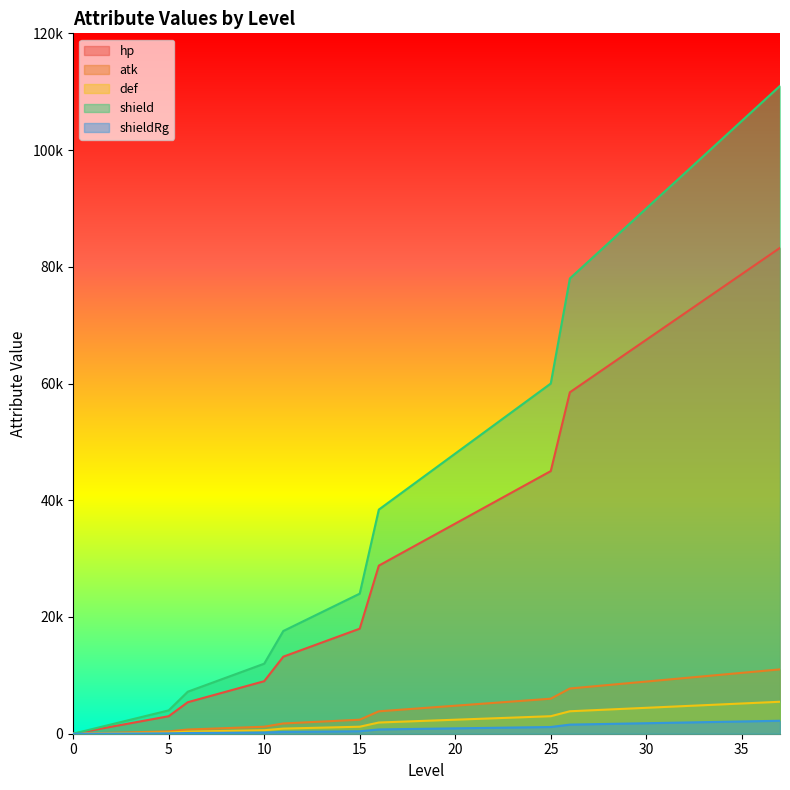

Reading left to right, what are all the values shown in this chart?

hp: 0=0	1=600	2=1200	3=1800	4=2400	5=3000	6=5400	7=6300	8=7200	9=8100	10=9000	11=13200	12=14400	13=15600	14=16800	15=18000	16=28800	17=30600	18=32400	19=34200	20=36000	21=37800	22=39600	23=41400	24=43200	25=45000	26=58500	27=60750	28=63000	29=65250	30=67500	31=69750	32=72000	33=74250	34=76500	35=78750	36=81000	37=83250
atk: 0=0	1=80	2=160	3=240	4=320	5=400	6=720	7=840	8=960	9=1080	10=1200	11=1760	12=1920	13=2080	14=2240	15=2400	16=3840	17=4080	18=4320	19=4560	20=4800	21=5040	22=5280	23=5520	24=5760	25=6000	26=7748	27=8046	28=8344	29=8642	30=8940	31=9238	32=9536	33=9834	34=10132	35=10430	36=10728	37=11026
def: 0=0	1=40	2=80	3=120	4=160	5=200	6=360	7=420	8=480	9=540	10=600	11=880	12=960	13=1040	14=1120	15=1200	16=1920	17=2040	18=2160	19=2280	20=2400	21=2520	22=2640	23=2760	24=2880	25=3000	26=3848	27=3996	28=4144	29=4292	30=4440	31=4588	32=4736	33=4884	34=5032	35=5180	36=5328	37=5476
shield: 0=0	1=800	2=1600	3=2400	4=3200	5=4000	6=7200	7=8400	8=9600	9=10800	10=12000	11=17600	12=19200	13=20800	14=22400	15=24000	16=38400	17=40800	18=43200	19=45600	20=48000	21=50400	22=52800	23=55200	24=57600	25=60000	26=78000	27=81000	28=84000	29=87000	30=90000	31=93000	32=96000	33=99000	34=102000	35=105000	36=108000	37=111000
shieldRg: 0=0	1=14	2=28	3=42	4=56	5=70	6=120	7=140	8=160	9=180	10=200	11=308	12=336	13=364	14=392	15=420	16=736	17=782	18=828	19=874	20=920	21=966	22=1012	23=1058	24=1104	25=1150	26=1560	27=1620	28=1680	29=1740	30=1800	31=1860	32=1920	33=1980	34=2040	35=2100	36=2160	37=2220